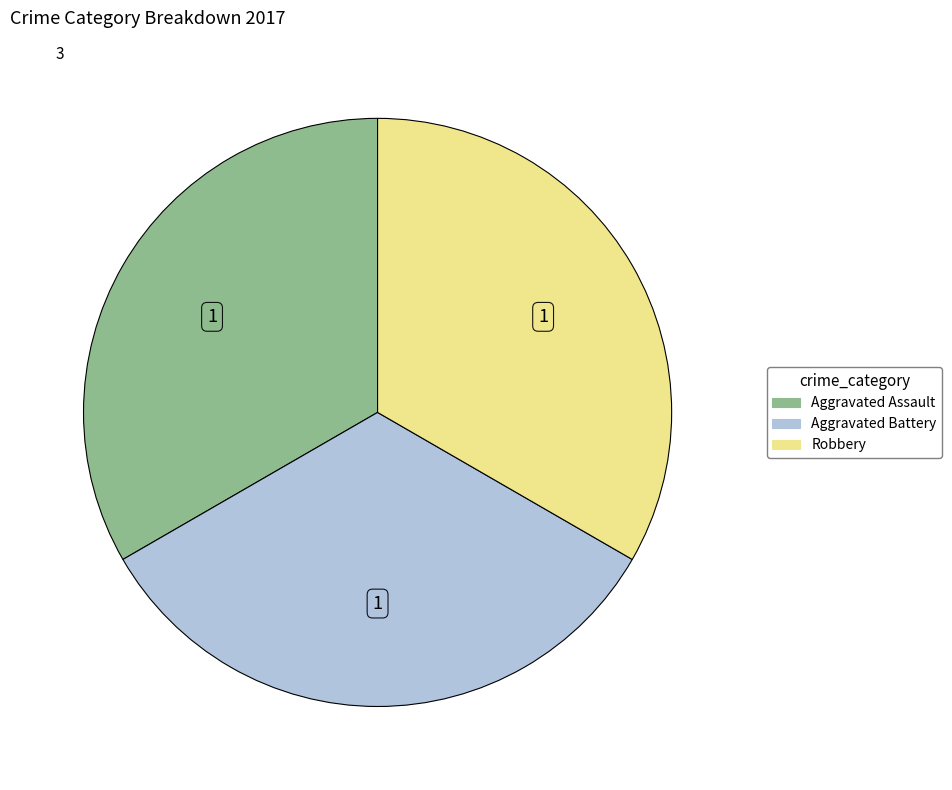

Is there any slice that represents more than half of the pie?

No